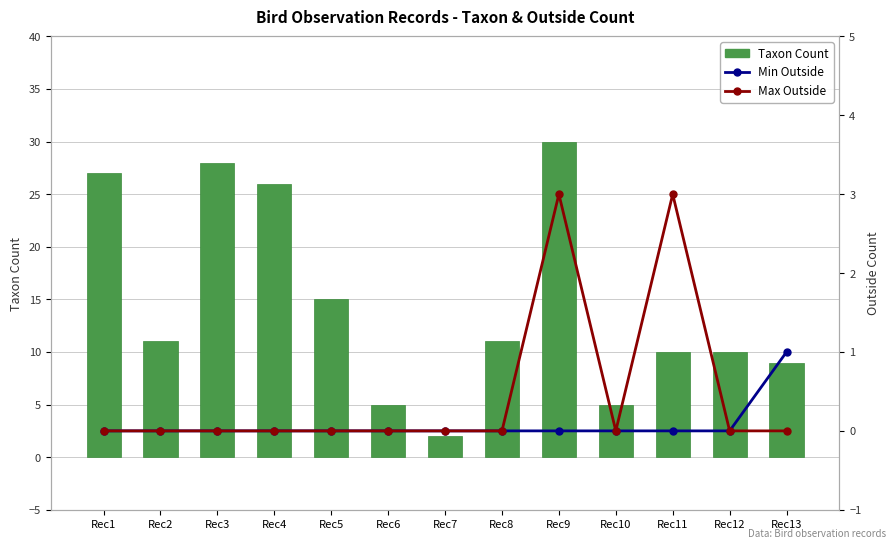

The Taxon Count series shows 11 at Rec2. True or false?

True